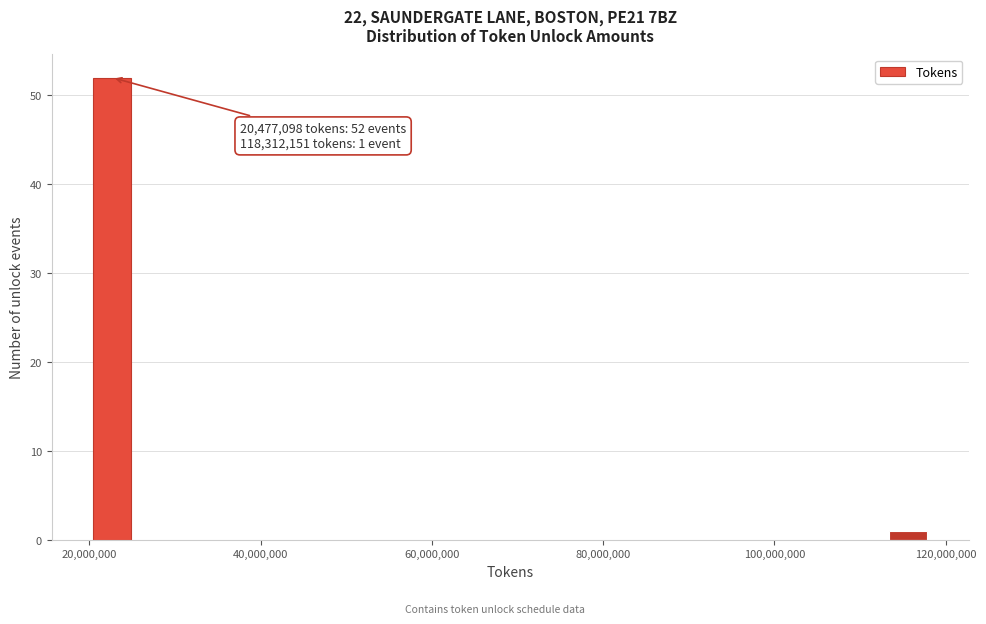

Around what value on the x-axis is the tallest bar? Give the approximate position of its centre, as read against the axis.

22000000